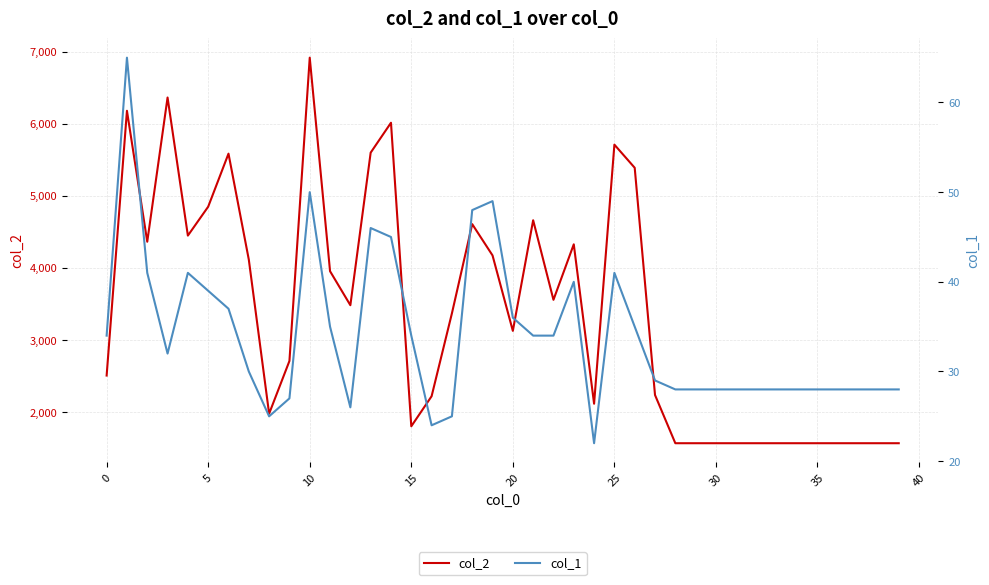

What is the difference between the second highest and minimum values in the col_1 series?

28